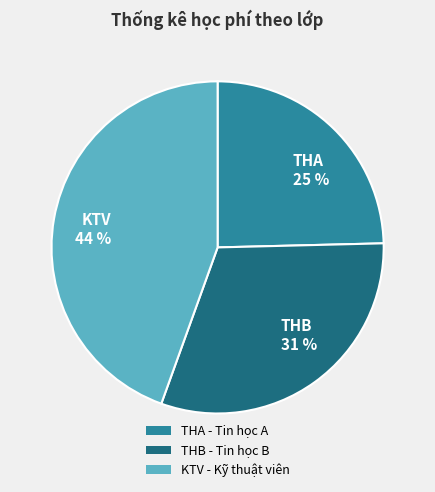

Combined, do THA 25 % and THB 31 % account for over 50%?

Yes